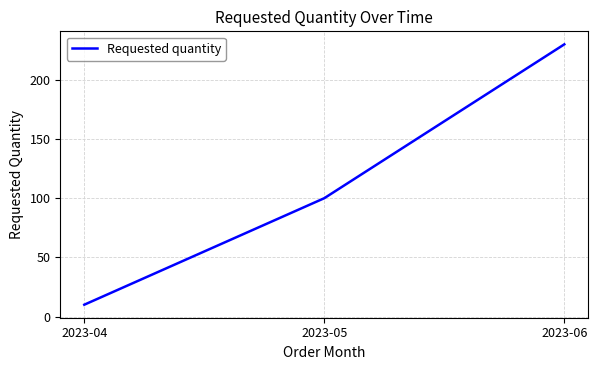

What is the difference between the values at 2023-05 and 2023-04?

90